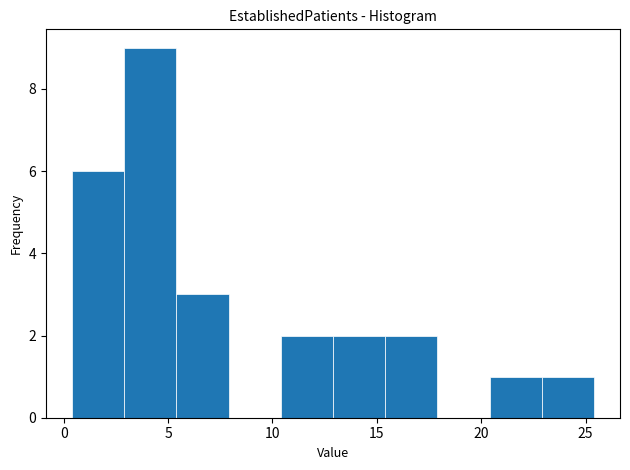

Reading left to right, list every bar in this chart as the range it spans on the x-axis followed by its height. Neither the bar edges nor the heights are printed on the chart, so give them approximately, as read against the axes.

0.4 to 2.9: 6
2.9 to 5.4: 9
5.4 to 7.9: 3
7.9 to 10.4: 0
10.4 to 12.9: 2
12.9 to 15.4: 2
15.4 to 17.9: 2
17.9 to 20.4: 0
20.4 to 22.9: 1
22.9 to 25.4: 1